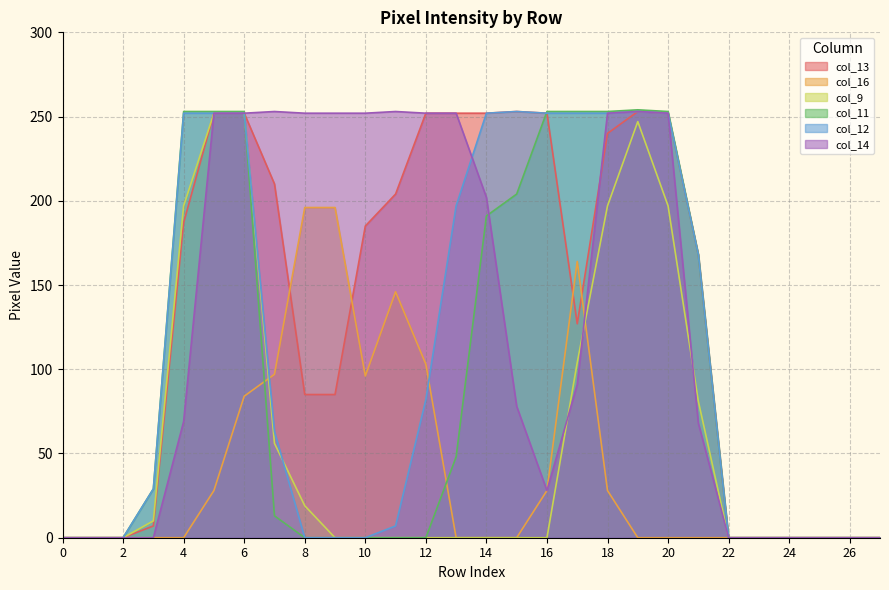

Where does the col_11 series first go above 13?

3